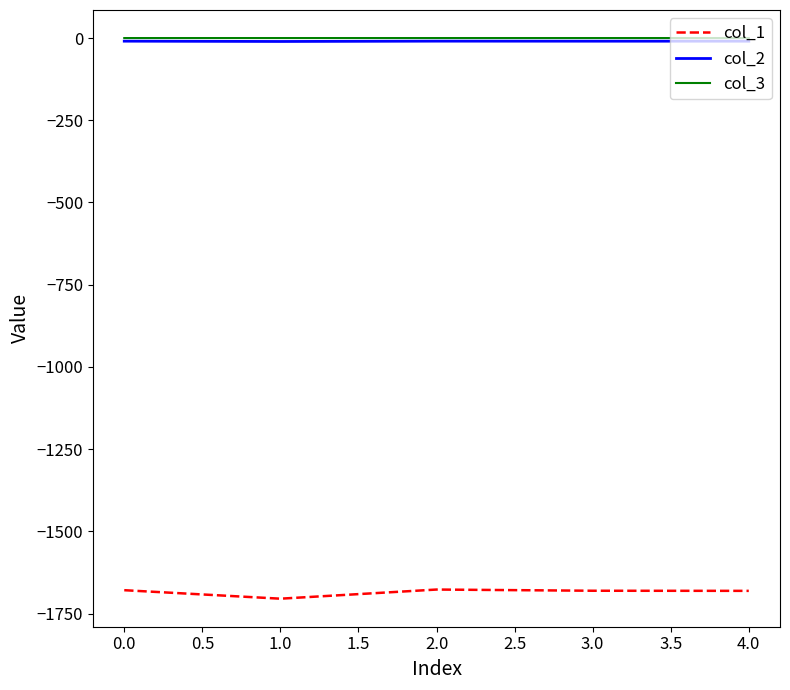

How many series are shown in this chart?

3